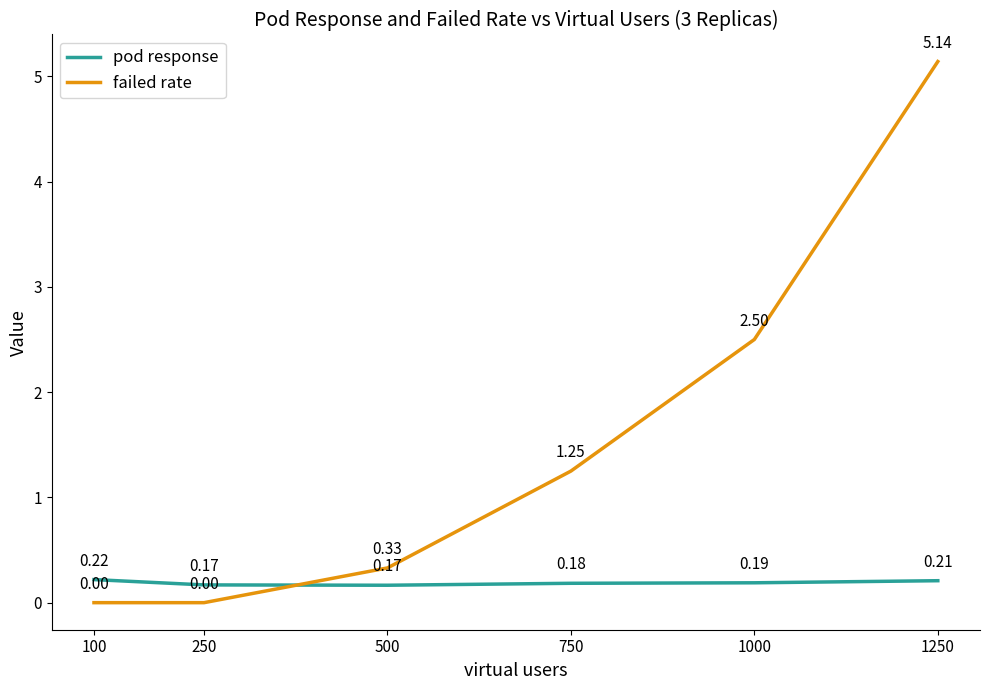

Is the value of failed rate at 250 greater than the value of pod response at 1250?

No